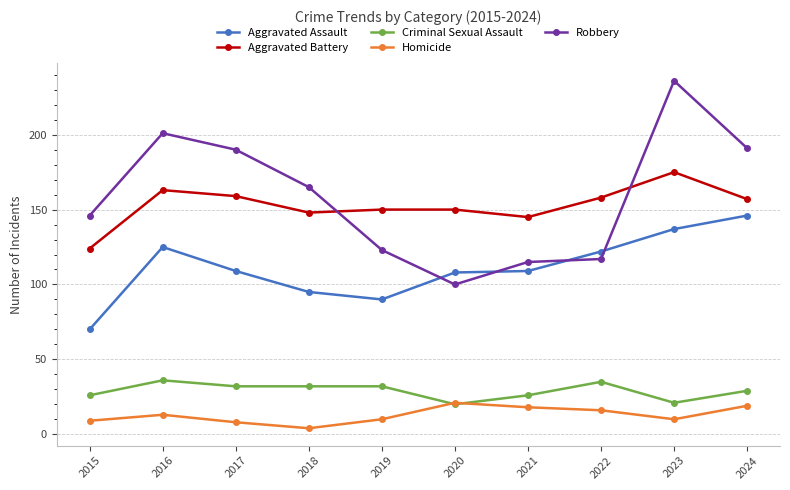

What are all the series names shown in the legend?

Aggravated Assault, Aggravated Battery, Criminal Sexual Assault, Homicide, Robbery